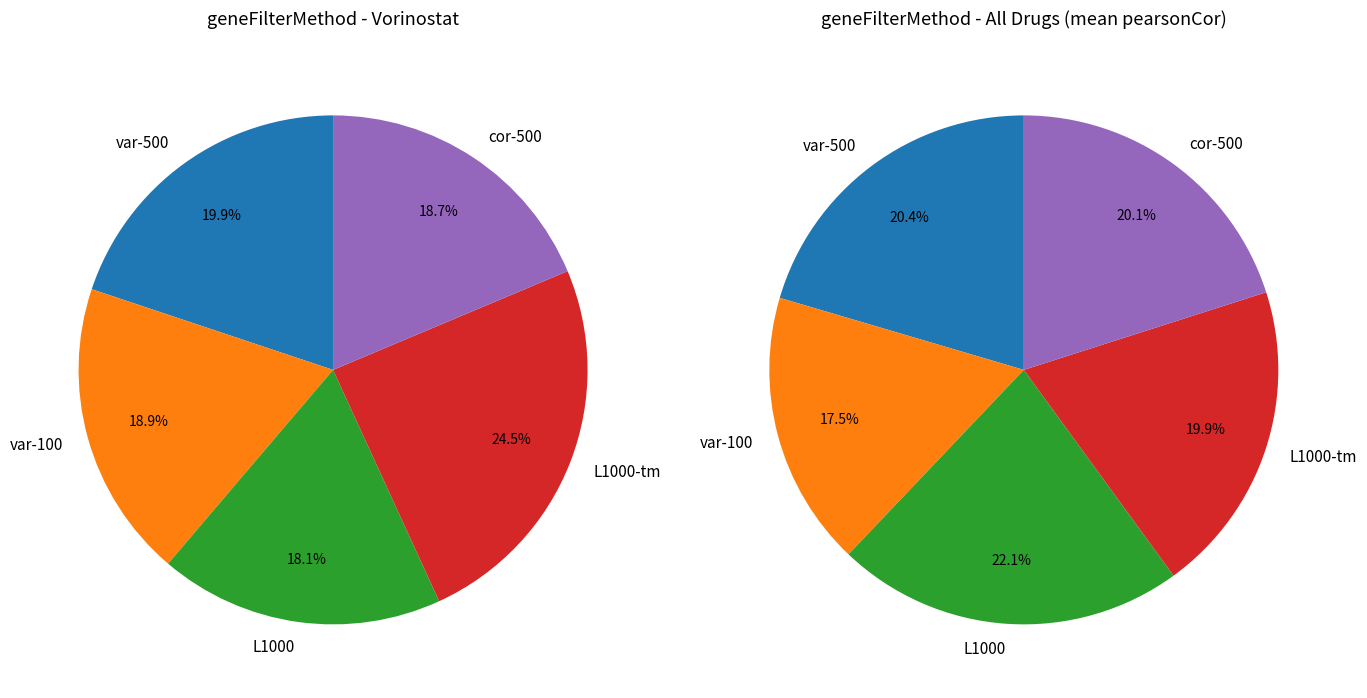

What is the smallest slice in the pie chart?

L1000